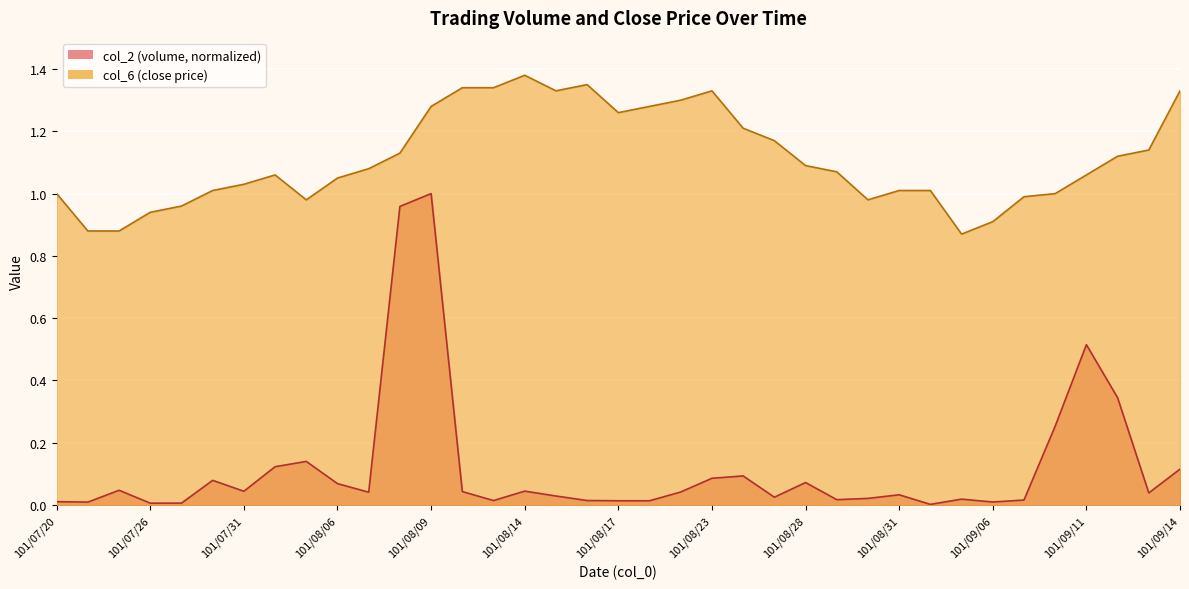

Is it true that col_6 equals 0.9 at 101/09/06?

True